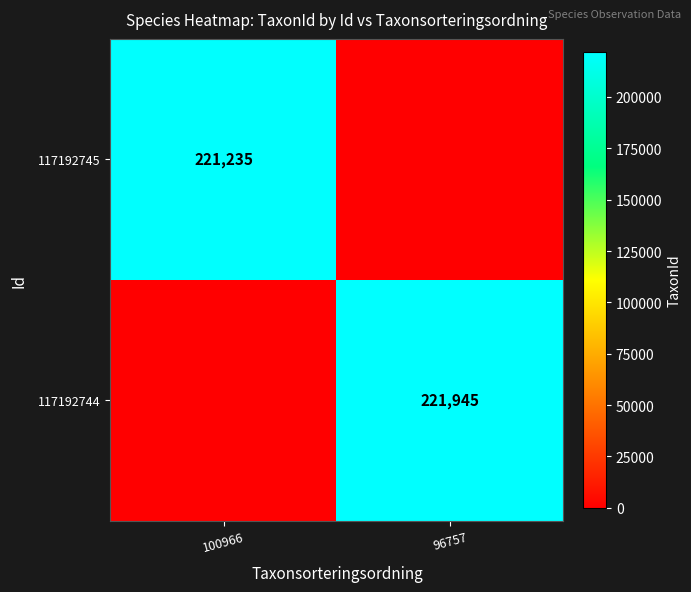

The 117192744 series shows 119564 at 96757. True or false?

False